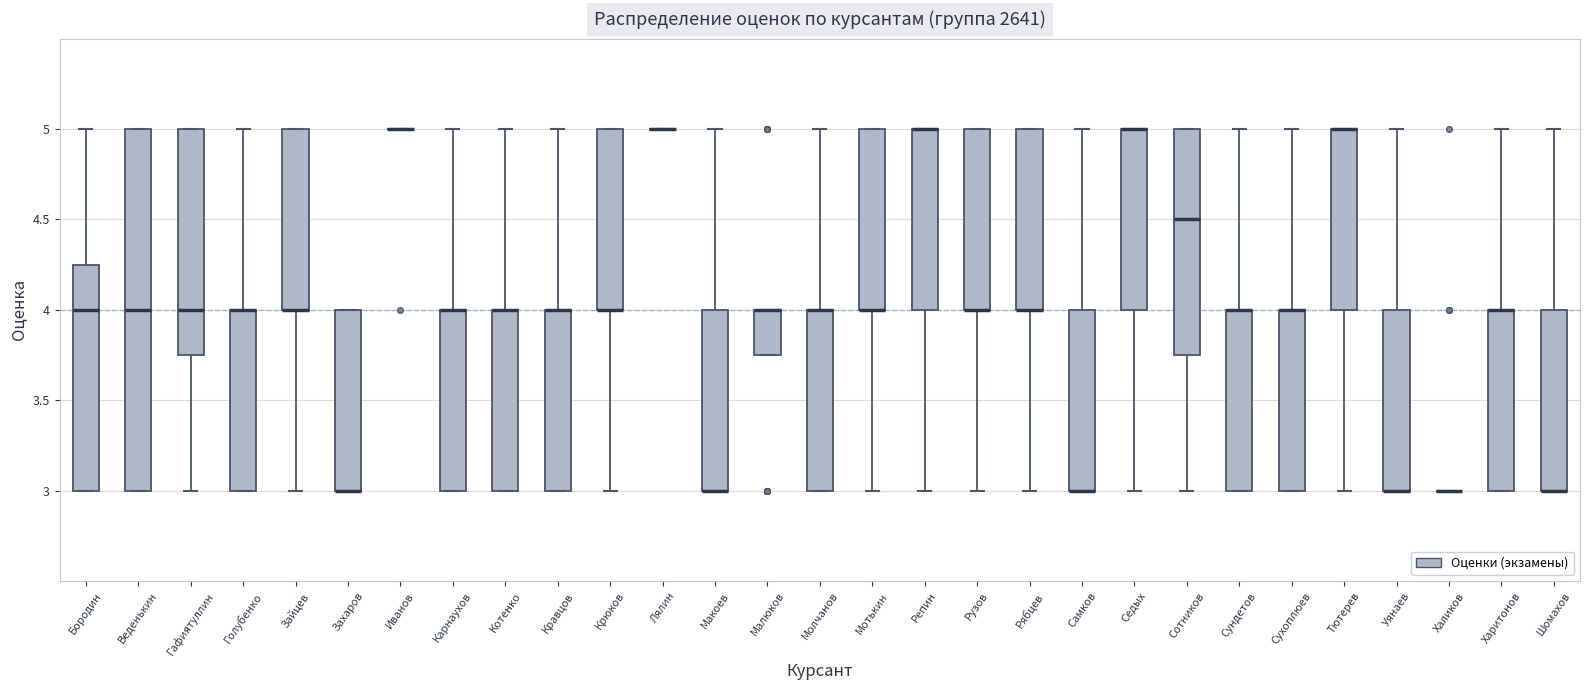

Reading left to right, read every box against the y-axis: the position of its median line, the range the box covers, and the ends of its whiskers. The values are not printed on the chart, so give them approximately, as read against the axis.

Бородин: median 4.00, box 3.00 to 4.25, whiskers 3.00 to 5.00
Веденькин: median 4.00, box 3.00 to 5.00, whiskers 3.00 to 5.00
Гафиятуллин: median 4.00, box 3.75 to 5.00, whiskers 3.00 to 5.00
Голубенко: median 4.00 (drawn on the box's upper edge), box 3.00 to 4.00, whiskers 3.00 to 5.00
Зайцев: median 4.00 (drawn on the box's lower edge), box 4.00 to 5.00, whiskers 3.00 to 5.00
Захаров: median 3.00 (drawn on the box's lower edge), box 3.00 to 4.00, whiskers 3.00 to 4.00
Иванов: box collapsed to a line at 5.00, whiskers 5.00 to 5.00
Карнаухов: median 4.00 (drawn on the box's upper edge), box 3.00 to 4.00, whiskers 3.00 to 5.00
Котенко: median 4.00 (drawn on the box's upper edge), box 3.00 to 4.00, whiskers 3.00 to 5.00
Кравцов: median 4.00 (drawn on the box's upper edge), box 3.00 to 4.00, whiskers 3.00 to 5.00
Крюков: median 4.00 (drawn on the box's lower edge), box 4.00 to 5.00, whiskers 3.00 to 5.00
Лялин: box collapsed to a line at 5.00, whiskers 5.00 to 5.00
Макоев: median 3.00 (drawn on the box's lower edge), box 3.00 to 4.00, whiskers 3.00 to 5.00
Малюков: median 4.00 (drawn on the box's upper edge), box 3.75 to 4.00, whiskers 3.75 to 4.00
Молчанов: median 4.00 (drawn on the box's upper edge), box 3.00 to 4.00, whiskers 3.00 to 5.00
Мотькин: median 4.00 (drawn on the box's lower edge), box 4.00 to 5.00, whiskers 3.00 to 5.00
Репин: median 5.00 (drawn on the box's upper edge), box 4.00 to 5.00, whiskers 3.00 to 5.00
Рузов: median 4.00 (drawn on the box's lower edge), box 4.00 to 5.00, whiskers 3.00 to 5.00
Рябцев: median 4.00 (drawn on the box's lower edge), box 4.00 to 5.00, whiskers 3.00 to 5.00
Самков: median 3.00 (drawn on the box's lower edge), box 3.00 to 4.00, whiskers 3.00 to 5.00
Седых: median 5.00 (drawn on the box's upper edge), box 4.00 to 5.00, whiskers 3.00 to 5.00
Сотников: median 4.50, box 3.75 to 5.00, whiskers 3.00 to 5.00
Сундетов: median 4.00 (drawn on the box's upper edge), box 3.00 to 4.00, whiskers 3.00 to 5.00
Сухоплюев: median 4.00 (drawn on the box's upper edge), box 3.00 to 4.00, whiskers 3.00 to 5.00
Тютерев: median 5.00 (drawn on the box's upper edge), box 4.00 to 5.00, whiskers 3.00 to 5.00
Уянаев: median 3.00 (drawn on the box's lower edge), box 3.00 to 4.00, whiskers 3.00 to 5.00
Халиков: box collapsed to a line at 3.00, whiskers 3.00 to 3.00
Харитонов: median 4.00 (drawn on the box's upper edge), box 3.00 to 4.00, whiskers 3.00 to 5.00
Шомахов: median 3.00 (drawn on the box's lower edge), box 3.00 to 4.00, whiskers 3.00 to 5.00